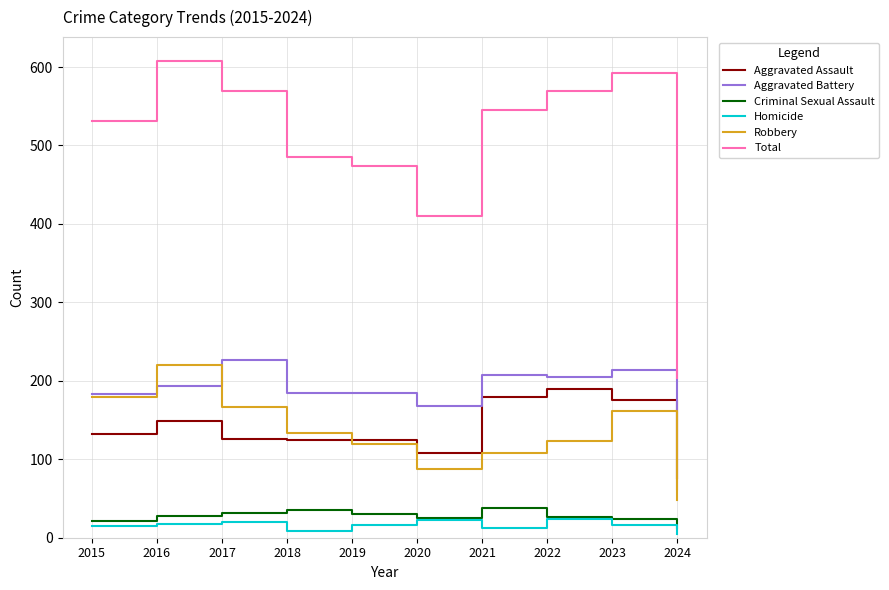

What is the average value of the Total series?

499